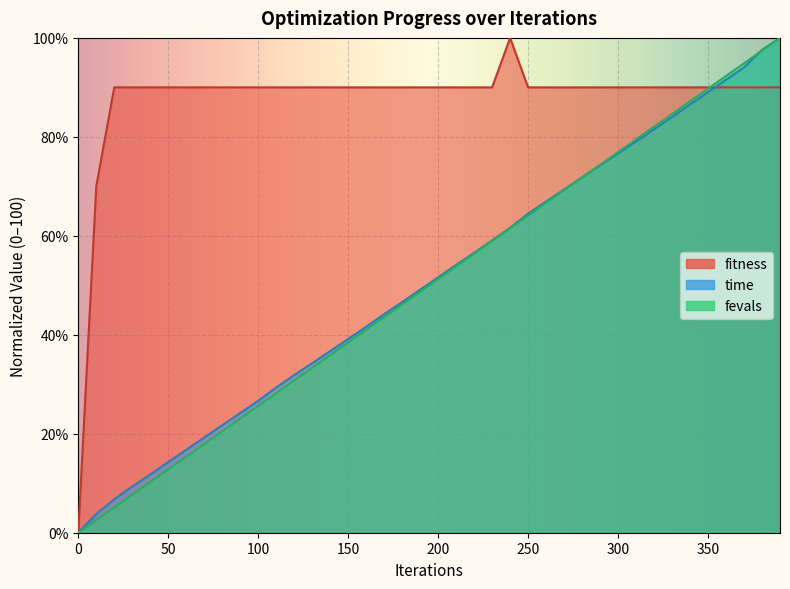

Read the fitness value at 290.

90.0